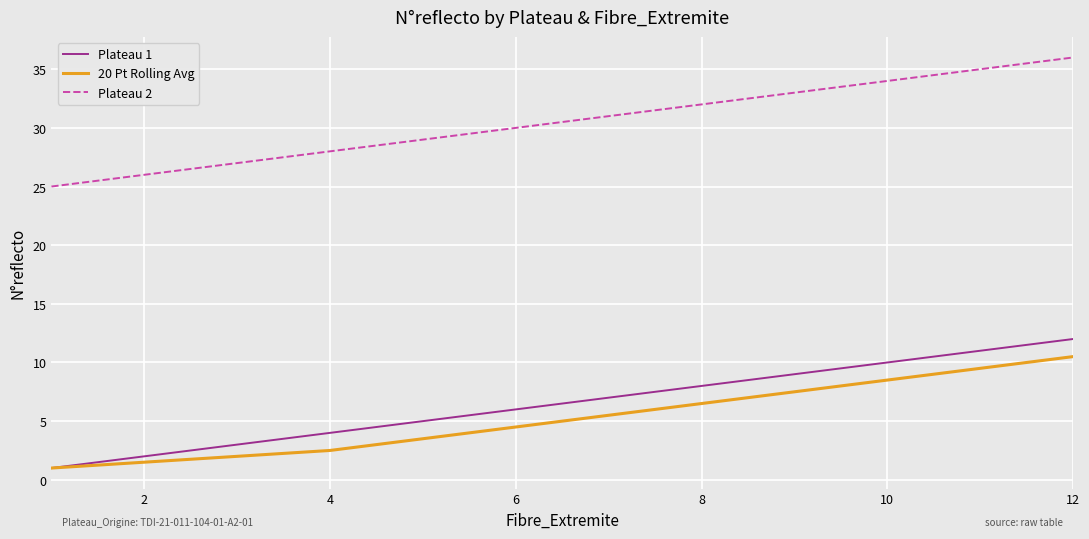

Which series has the largest total across all categories?

Plateau 2